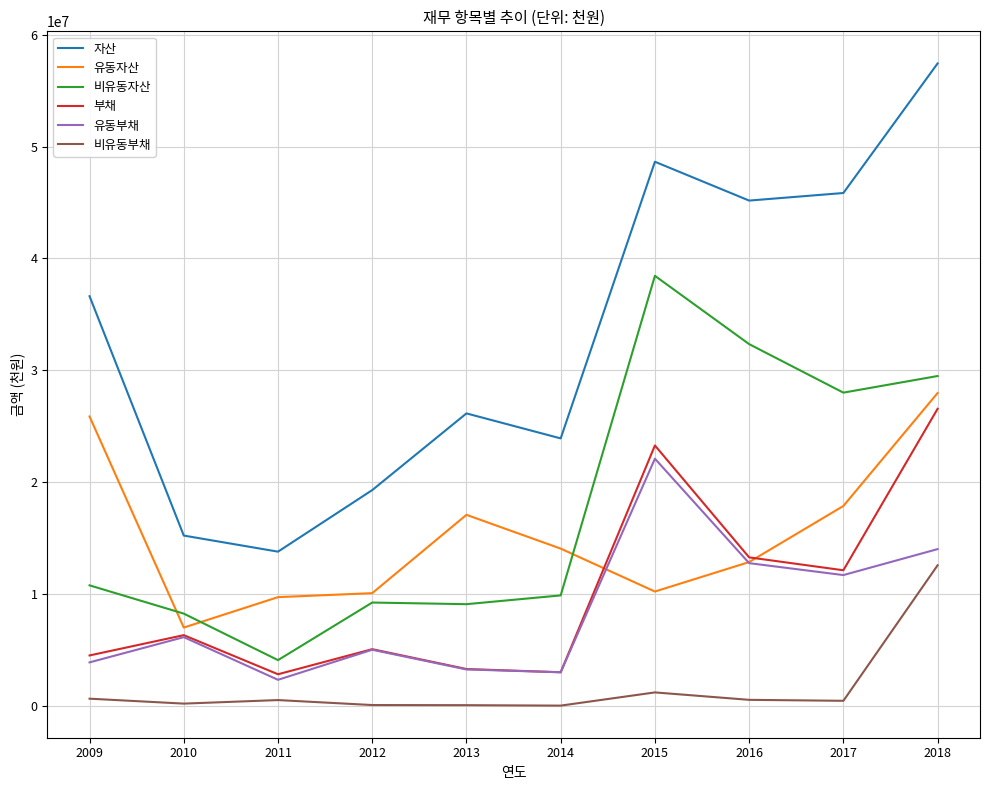

How many interior local peaks does the 부채 series have?

3